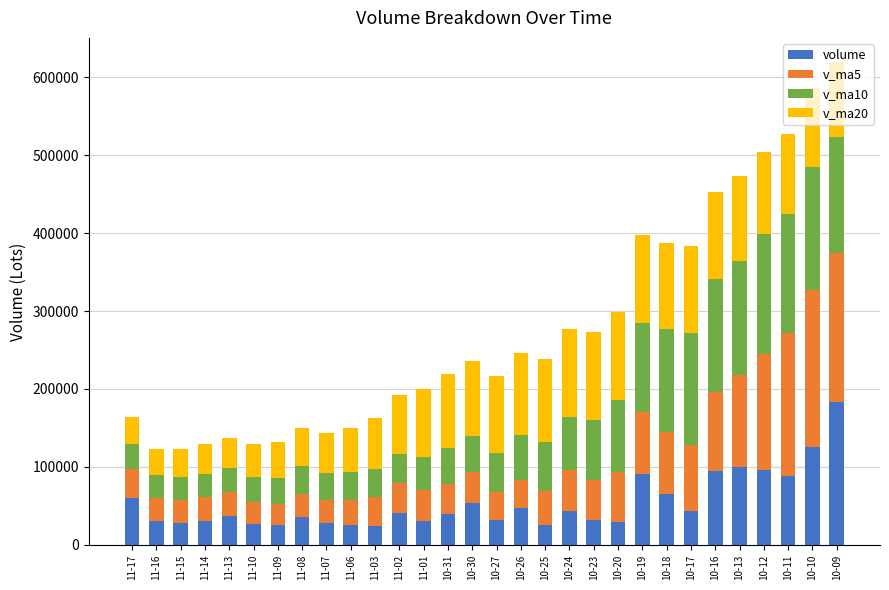

At which label does volume reach its peak?

10-09